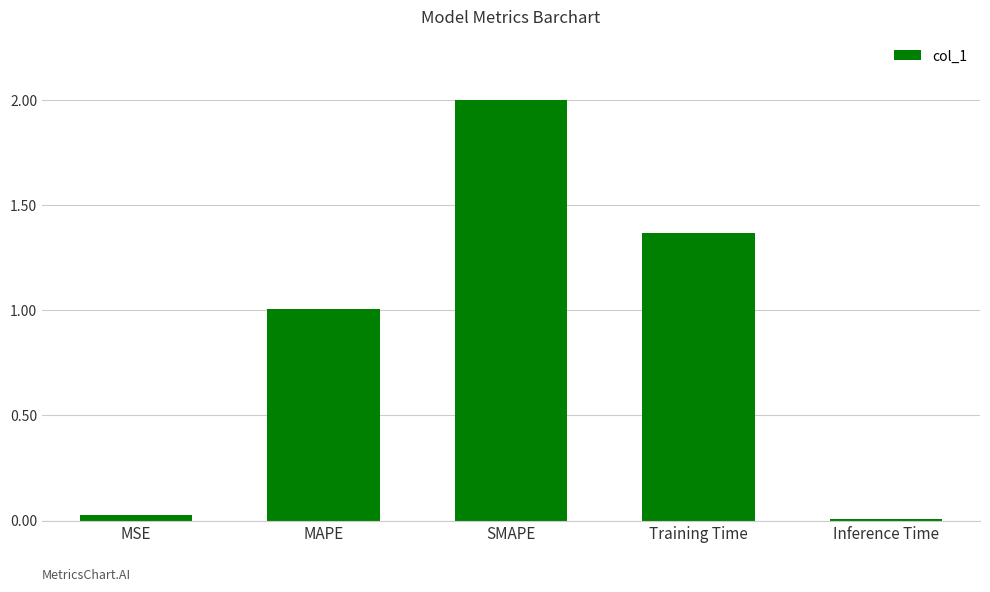

What is the sum of all values?

4.4